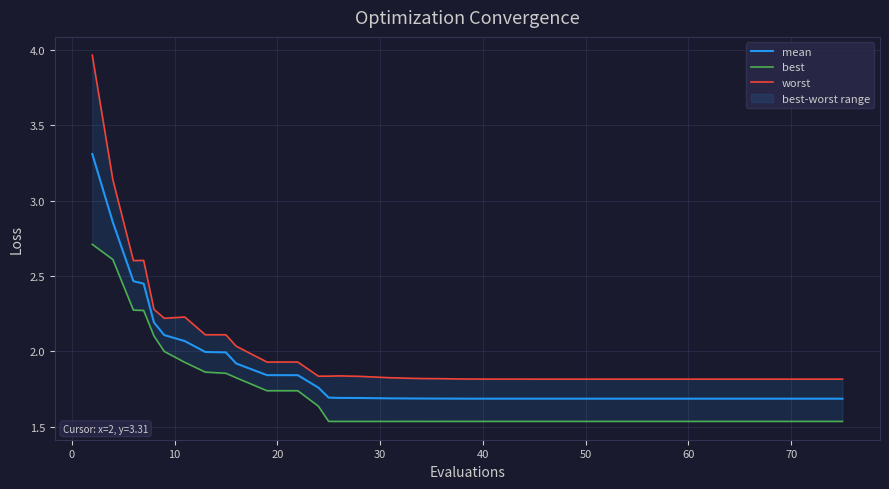

What is the lowest value of the mean series?

1.7